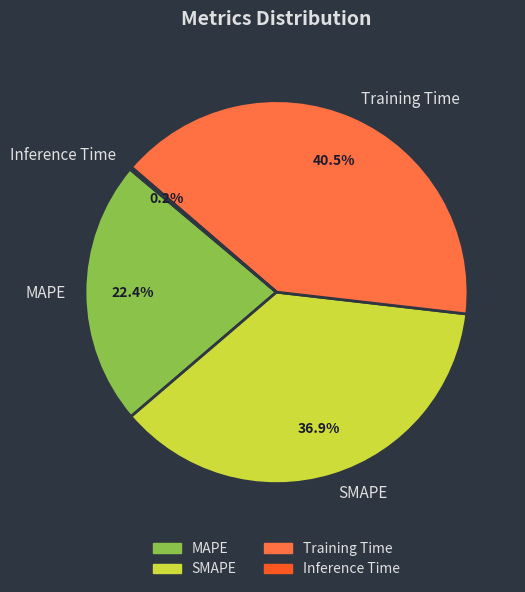

Does any single category account for the majority?

No